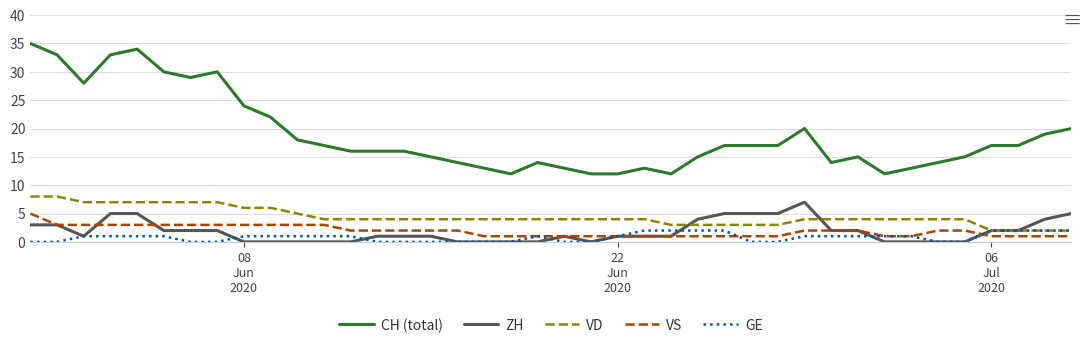

Reading right to left, extract all data points from this chart.

CH (total): 20	19	17	17	15	14	13	12	15	14	20	17	17	17	15	12	13	12	12	13	14	12	13	14	15	16	16	16	17	18	22	24	30	29	30	34	33	28	33	35
ZH: 5	4	2	2	0	0	0	0	2	2	7	5	5	5	4	1	1	1	0	1	0	0	0	0	1	1	1	0	0	0	0	0	2	2	2	5	5	1	3	3
VD: 2	2	2	2	4	4	4	4	4	4	4	3	3	3	3	3	4	4	4	4	4	4	4	4	4	4	4	4	4	5	6	6	7	7	7	7	7	7	8	8
VS: 1	1	1	1	2	2	1	1	2	2	2	1	1	1	1	1	1	1	1	1	1	1	1	2	2	2	2	2	3	3	3	3	3	3	3	3	3	3	3	5
GE: 2	2	2	2	0	0	1	1	1	1	1	0	0	2	2	2	2	1	0	0	1	0	0	0	0	0	0	1	1	1	1	1	0	0	1	1	1	1	0	0